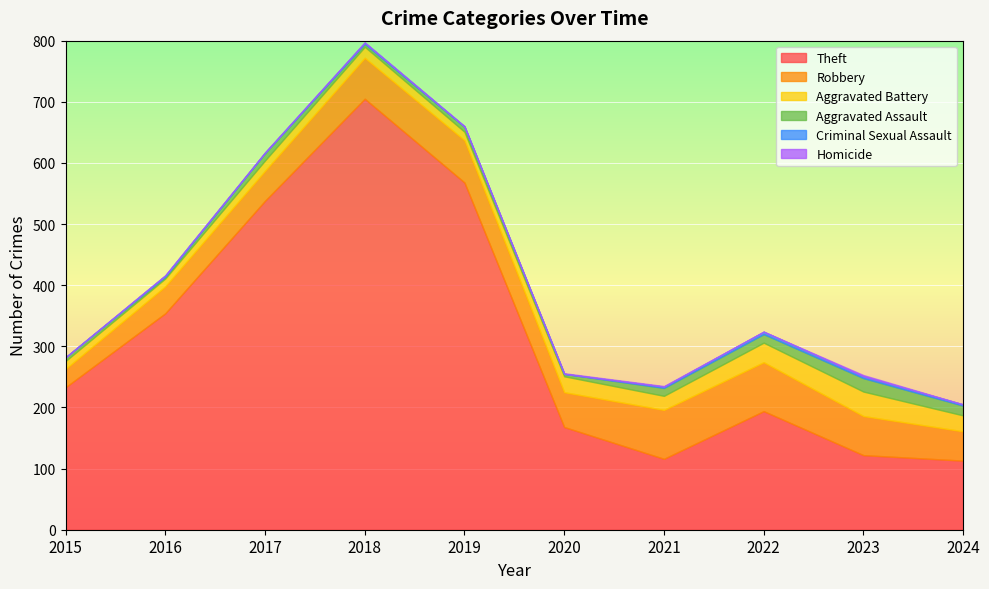

What is the sum of the Theft values at 2020 and 2019?

736